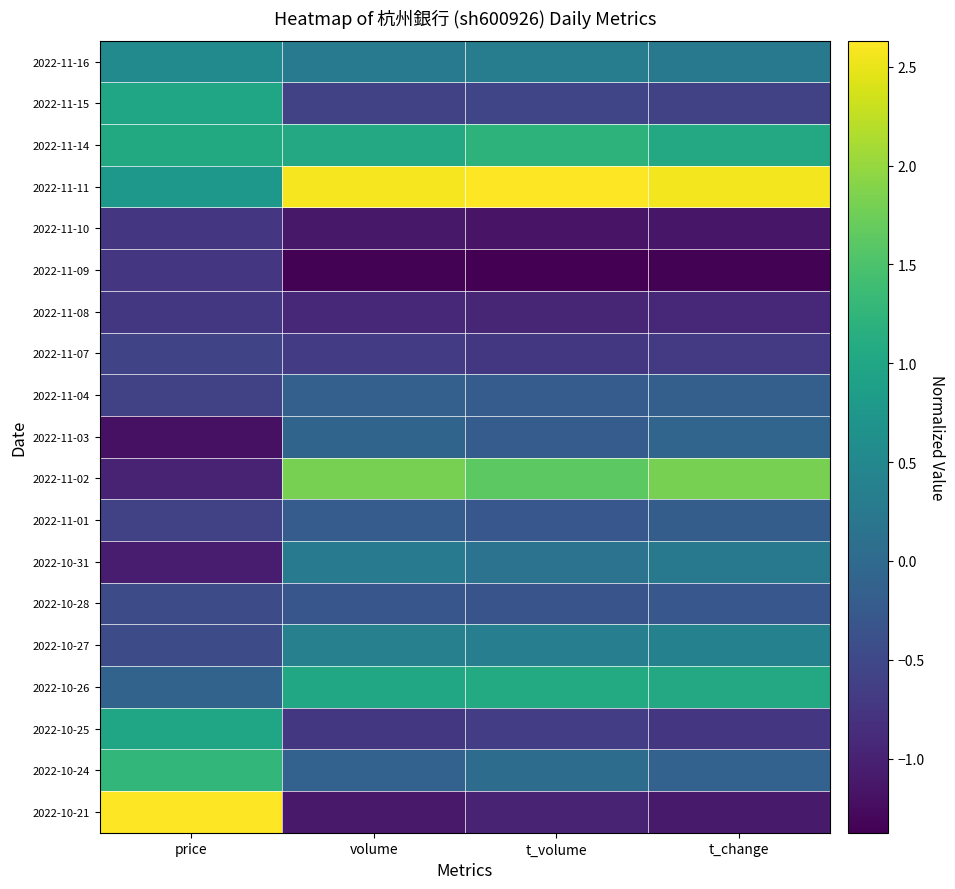

List the series in order of their peak value, lowest first.

2022-11-10, 2022-11-09, 2022-11-08, 2022-11-07, 2022-10-28, 2022-11-01, 2022-11-04, 2022-11-03, 2022-10-31, 2022-10-27, 2022-11-16, 2022-11-15, 2022-10-25, 2022-10-26, 2022-11-14, 2022-10-24, 2022-11-02, 2022-10-21, 2022-11-11